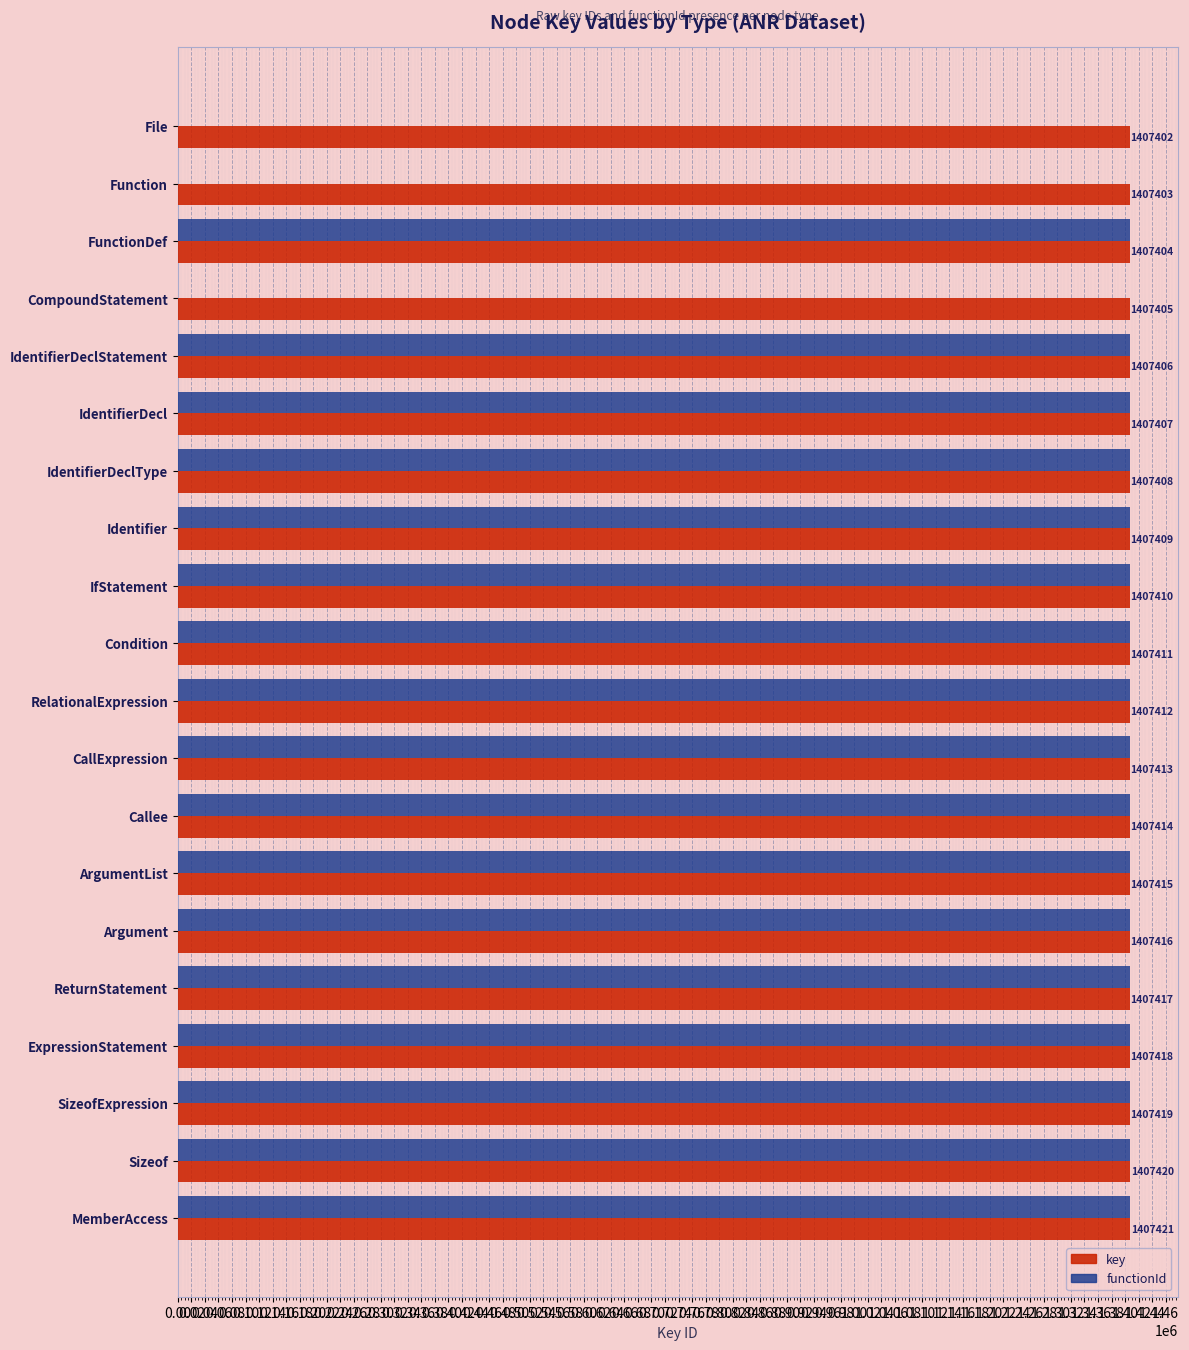

Which series changed the most between File and IdentifierDeclType?

functionId